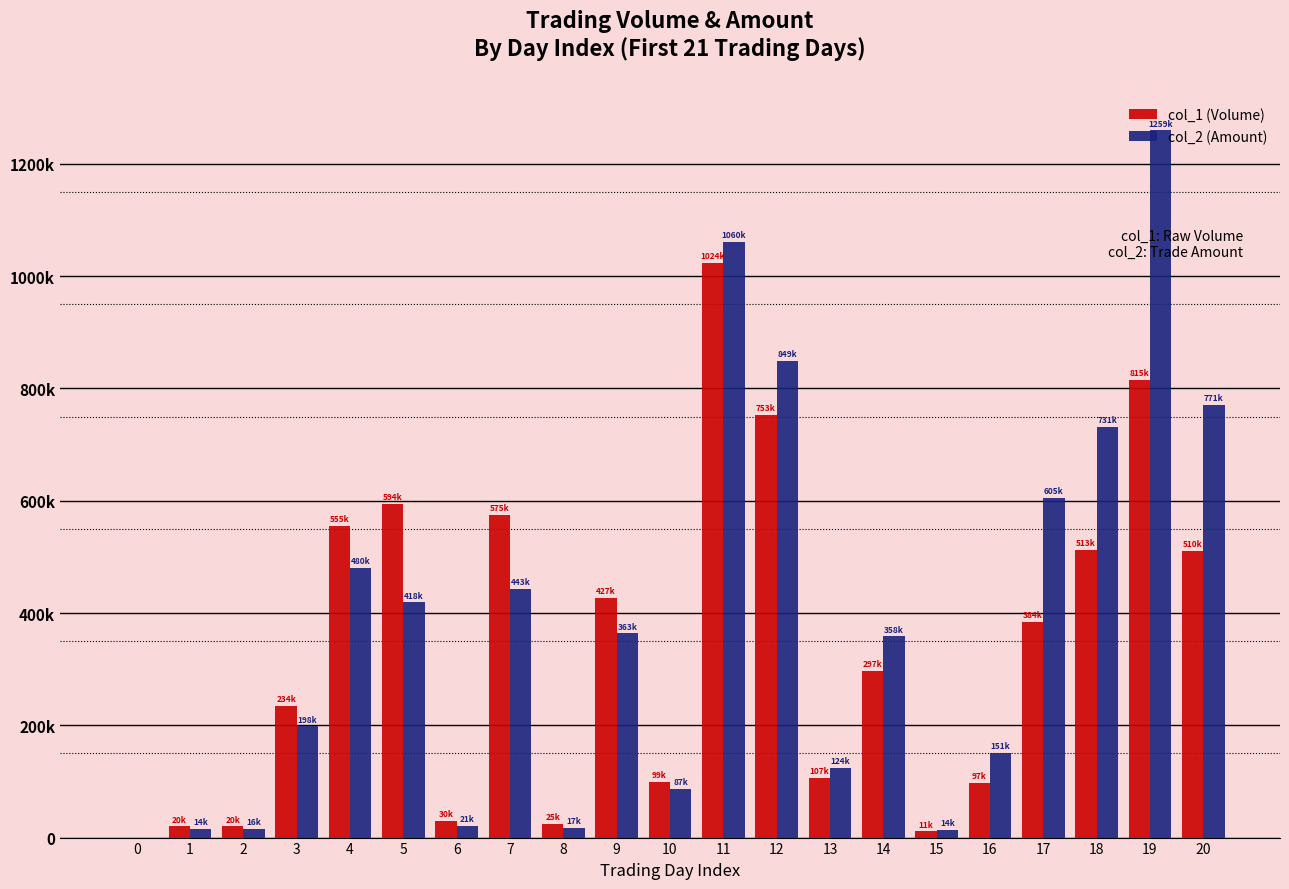

Are the bars grouped side by side (vs. stacked)?

Yes